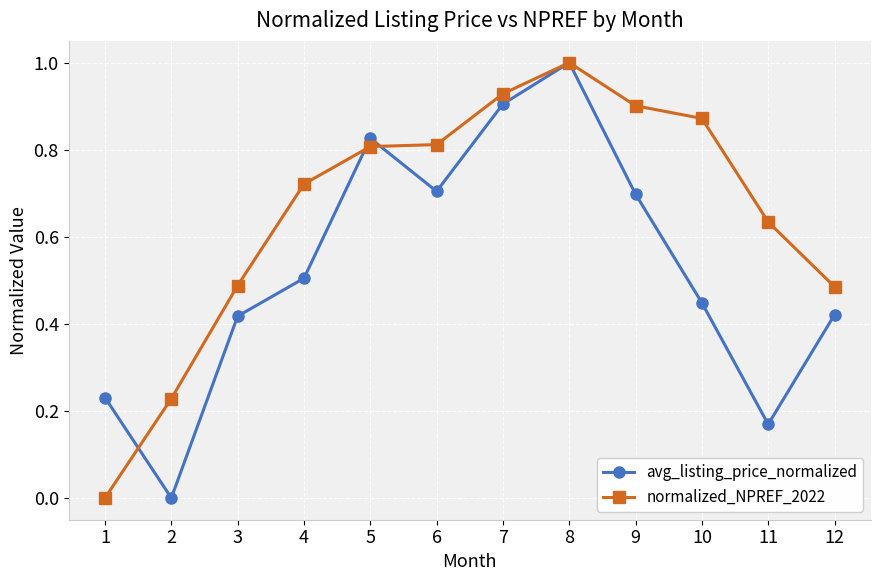

At 1, list the series in order from smallest to largest.

normalized_NPREF_2022, avg_listing_price_normalized